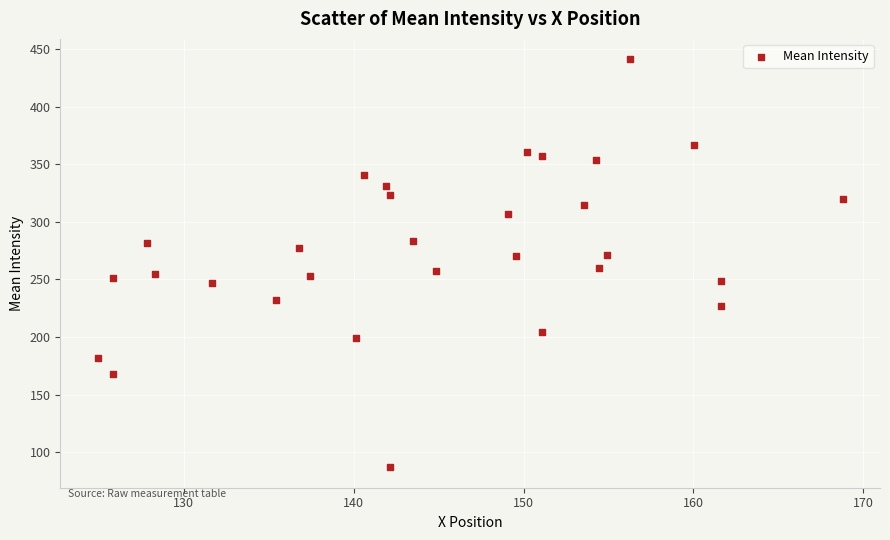

What is the range of Y values (max minus min)?

354